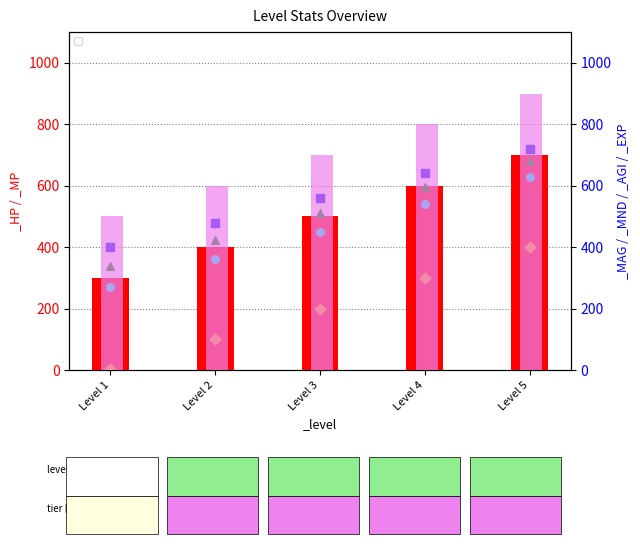

What are all the series names shown in the legend?

_HP, _MP, _MAG, _MND, _AGI, _EXP